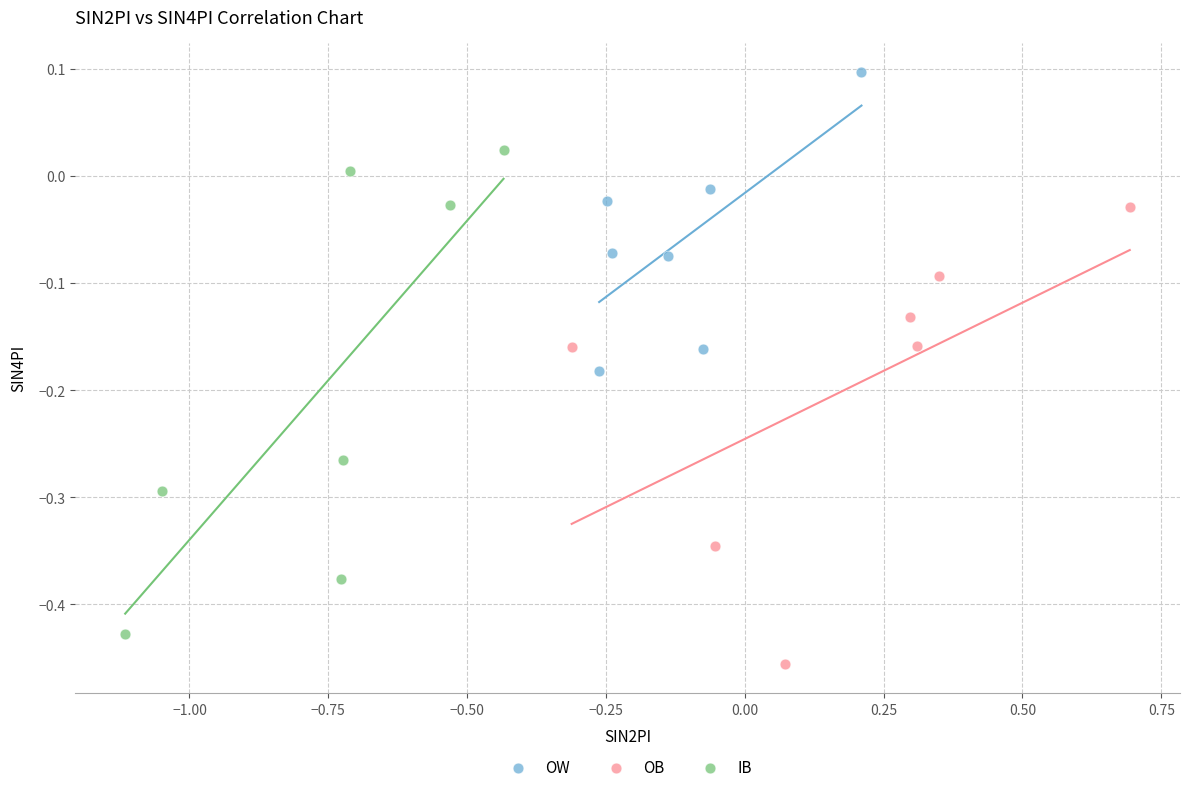

What are all the series names shown in the legend?

OW, OB, IB